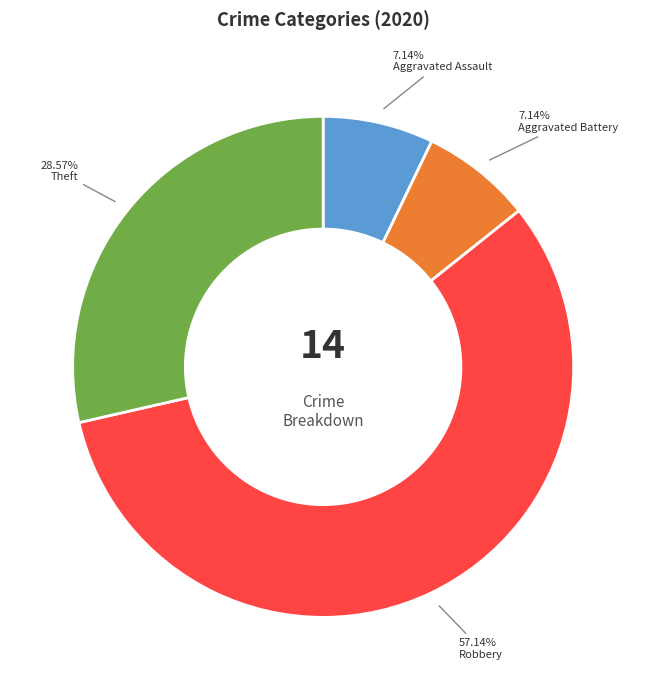

What percentage is the Robbery slice, to the nearest percent?

57%